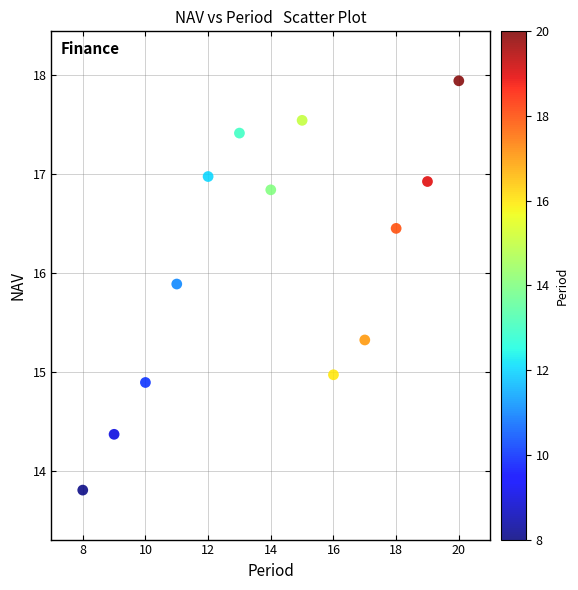

What is the range of Y values (max minus min)?

4.1